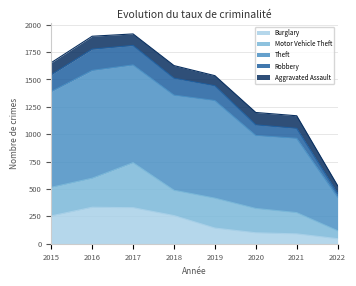

What is the lowest value of the Robbery series?

34